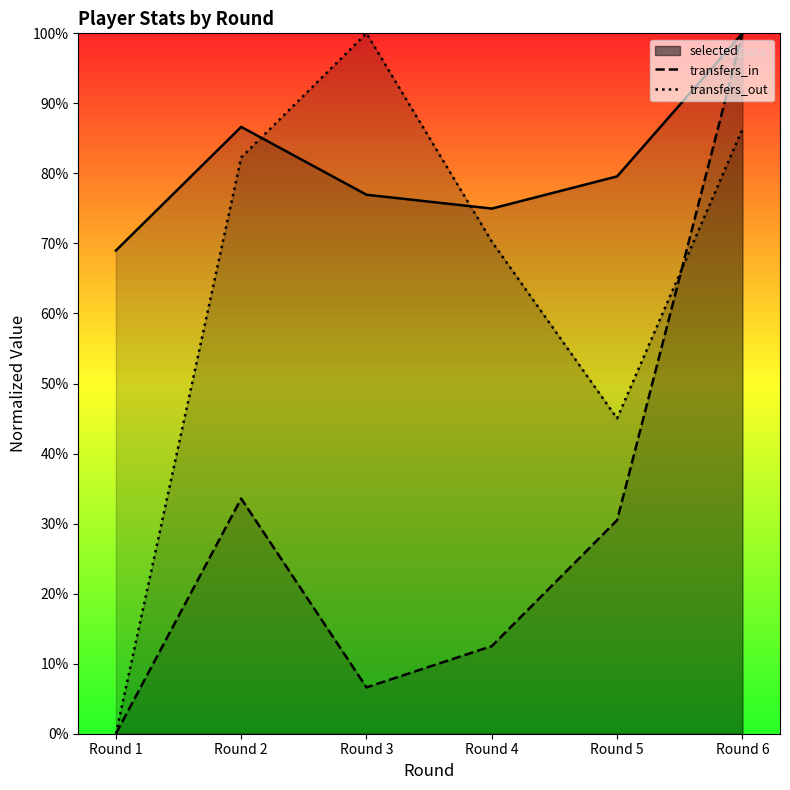

What are all the series names shown in the legend?

selected, transfers_in, transfers_out